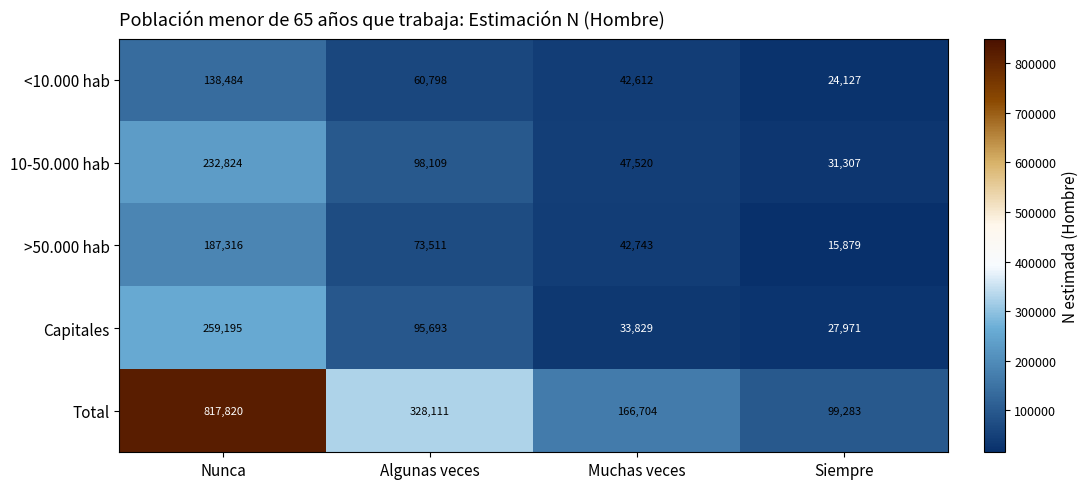

Which label corresponds to the largest value in the chart?

Nunca